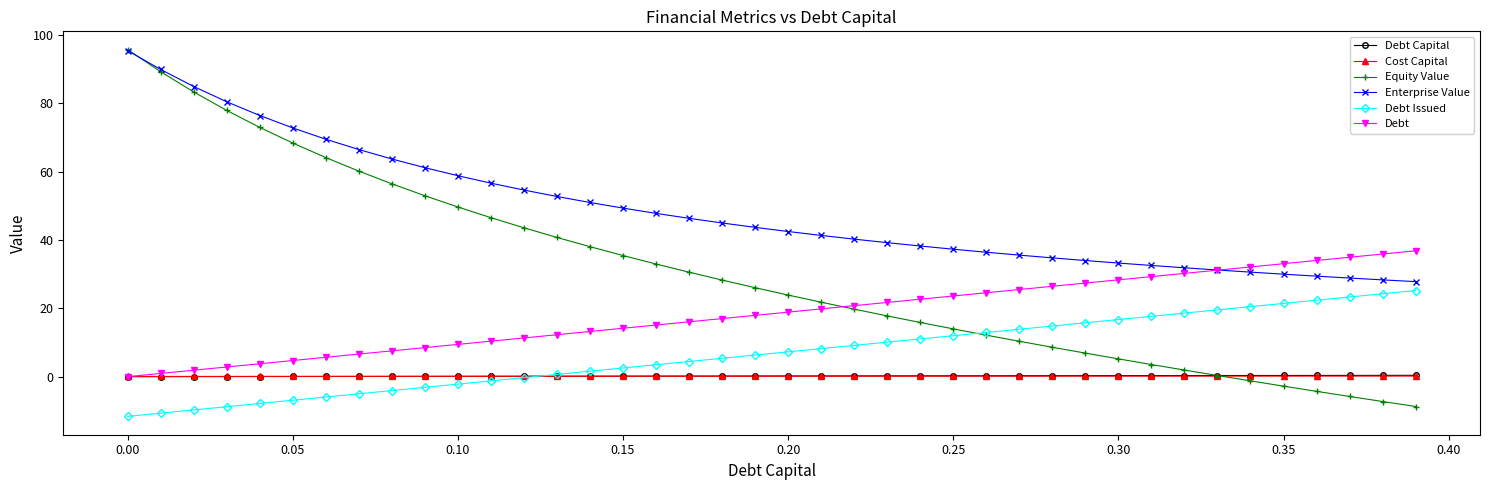

True or false: Equity Value has more than 2 interior local peaks.

False